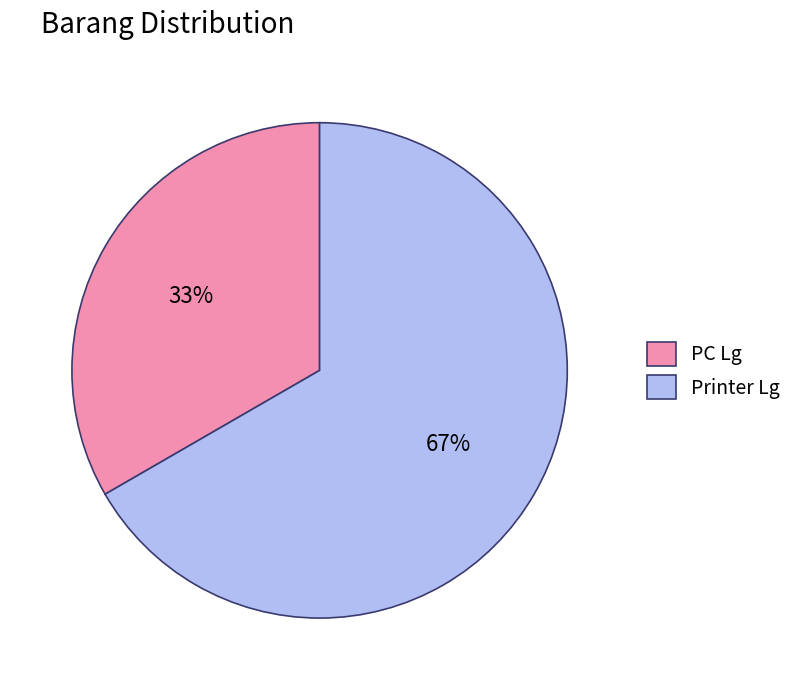

Rank the categories by value from lowest to highest.

PC Lg, Printer Lg